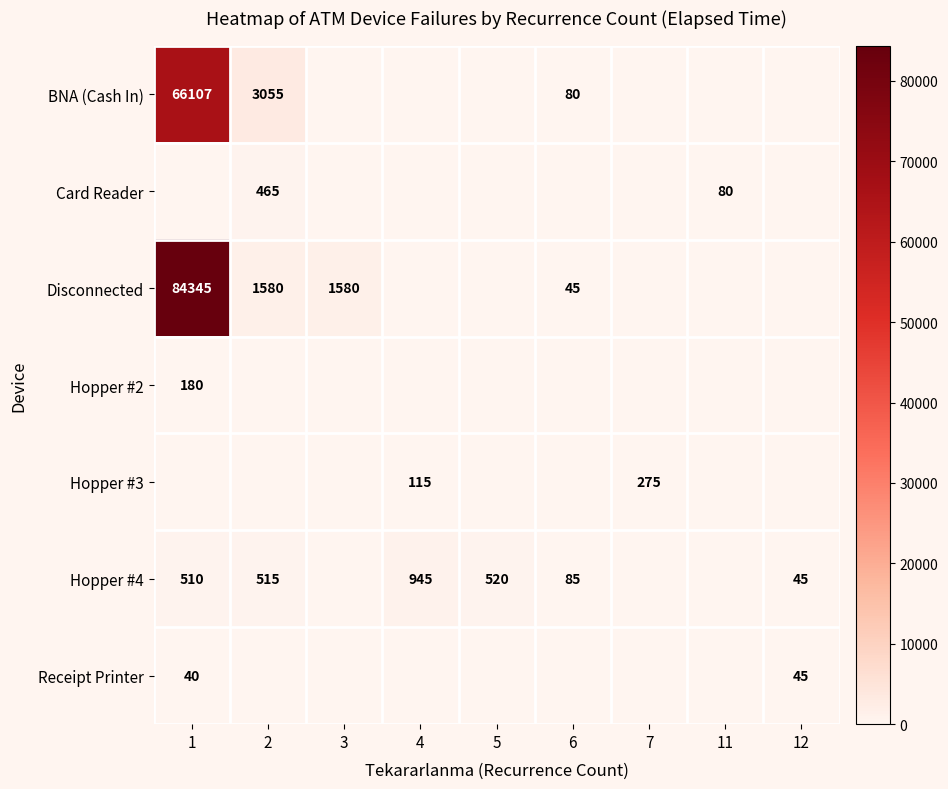

The Hopper #4 series shows 56 at 6. True or false?

False